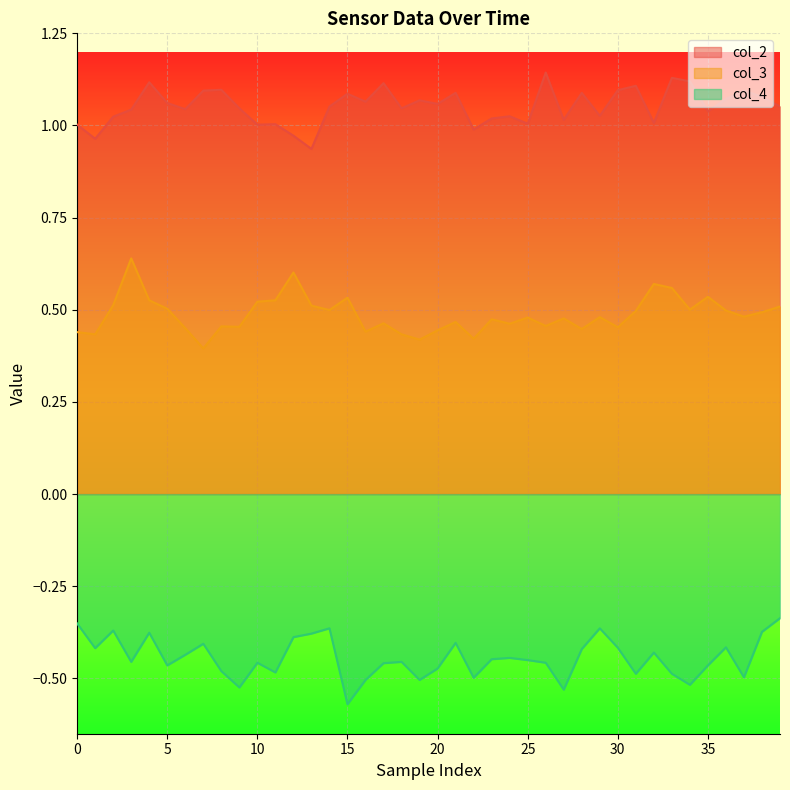

The value of col_4 at 30 is -0.4. True or false?

True